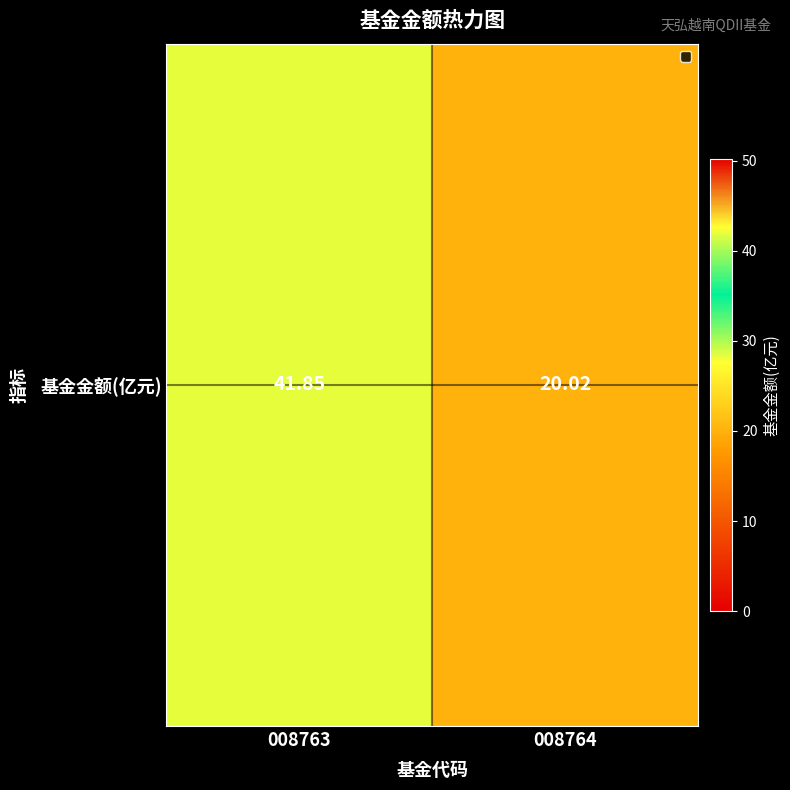

What is the sum of all values?

61.9